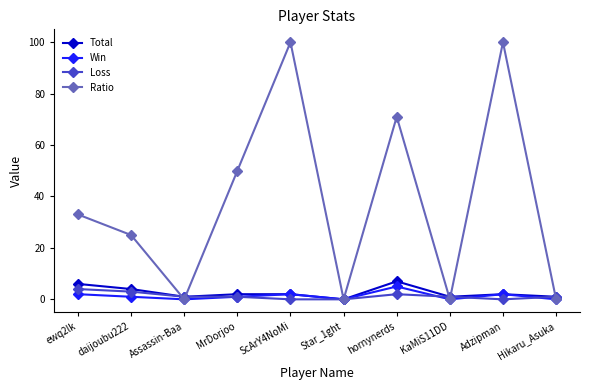

What is the approximate value of Total at ScArY4NoMi?

2